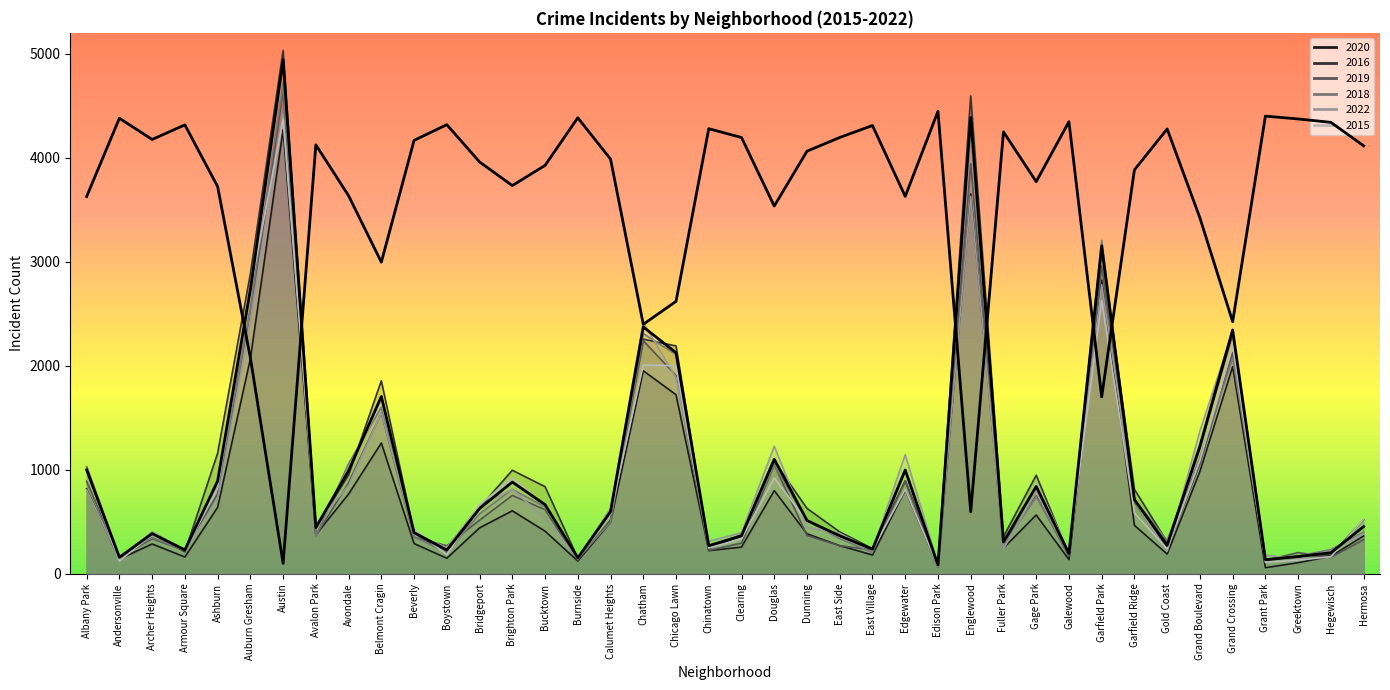

Count the number of categories in the chart.

40